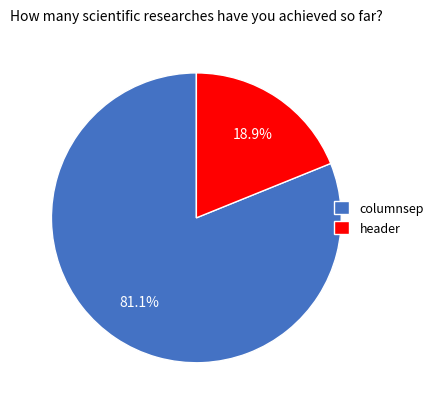

To the nearest percent, what is the average slice percentage?

50%